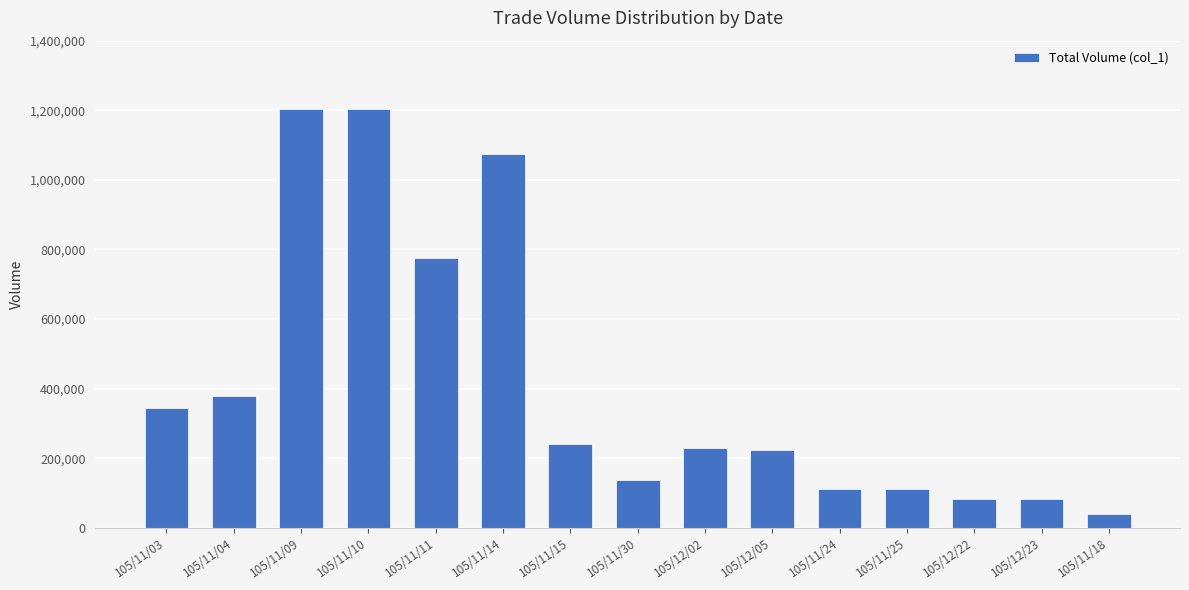

What is the sum of all values?

6233000